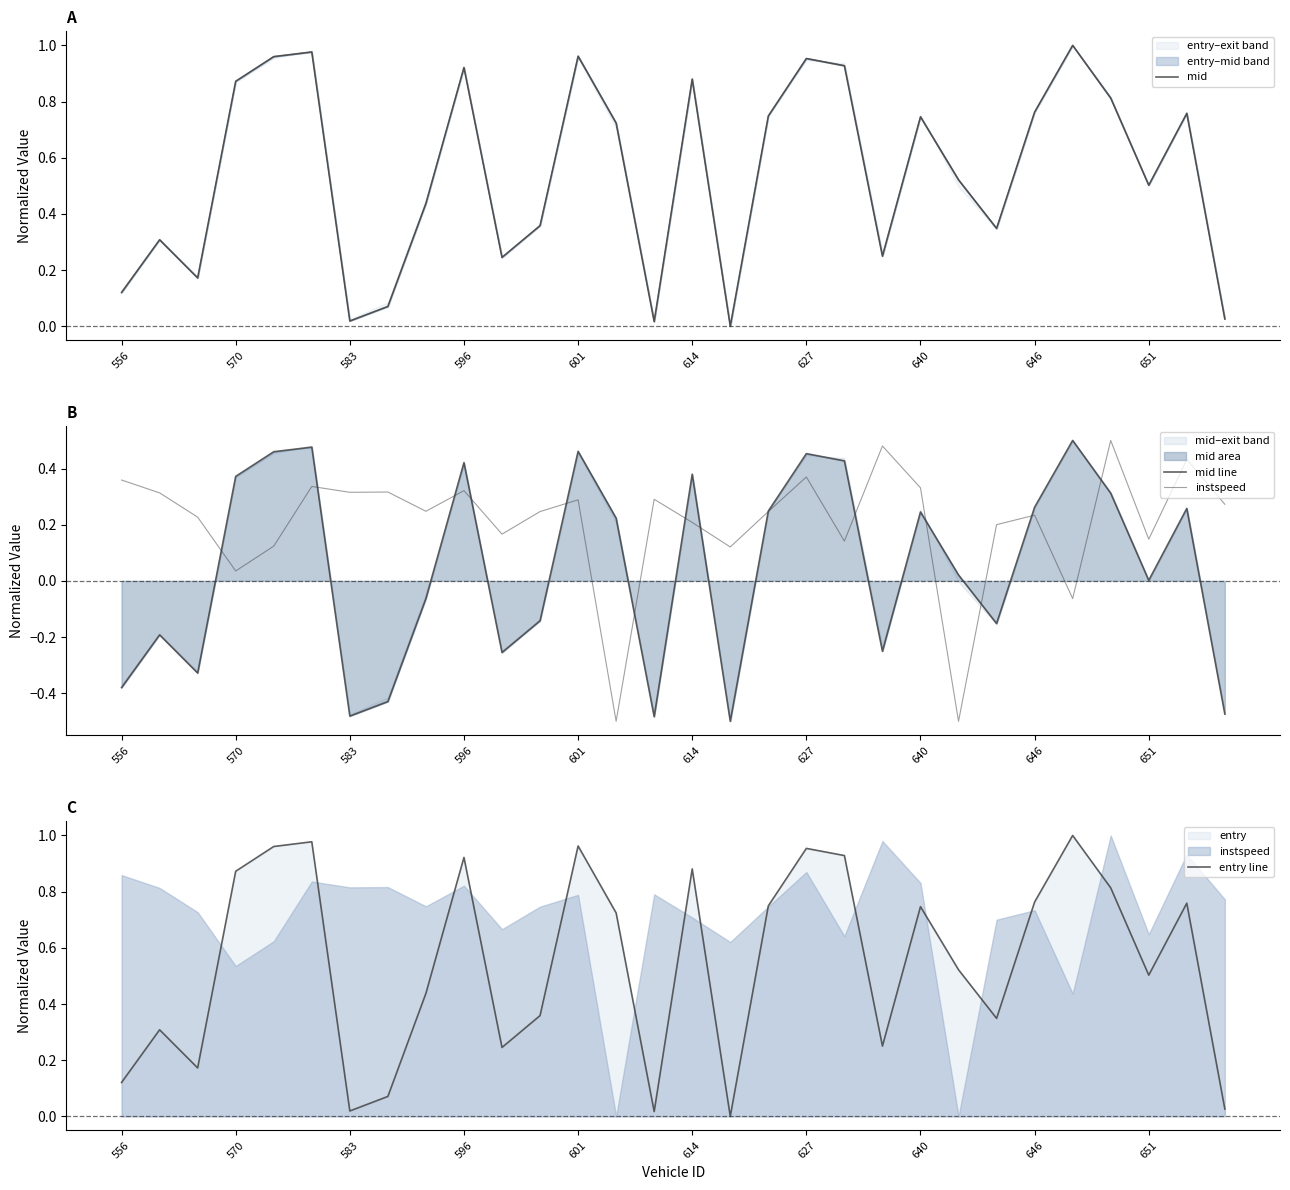

Which series has the largest range (max minus min)?

mid